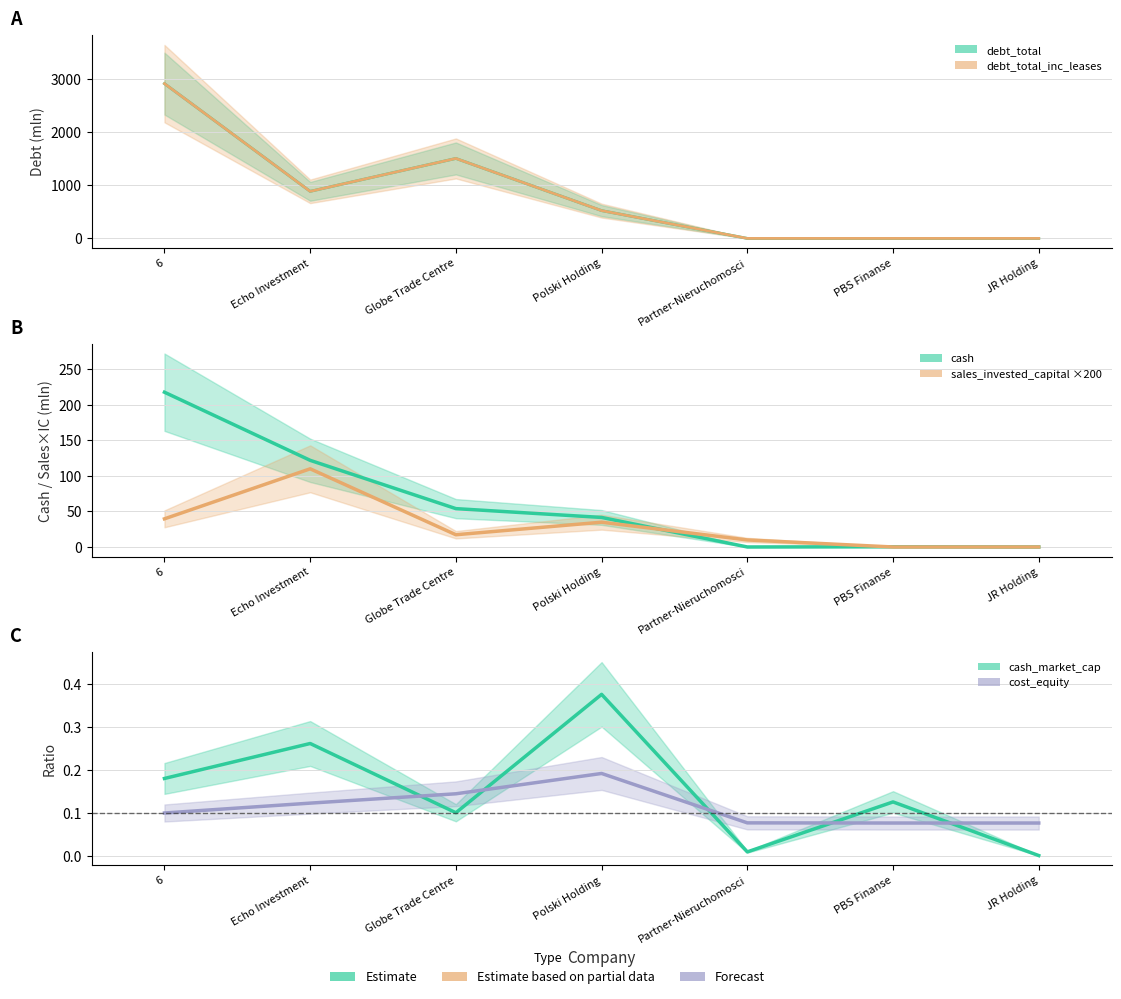

At how many categories does at least one series exceed 2729?

1